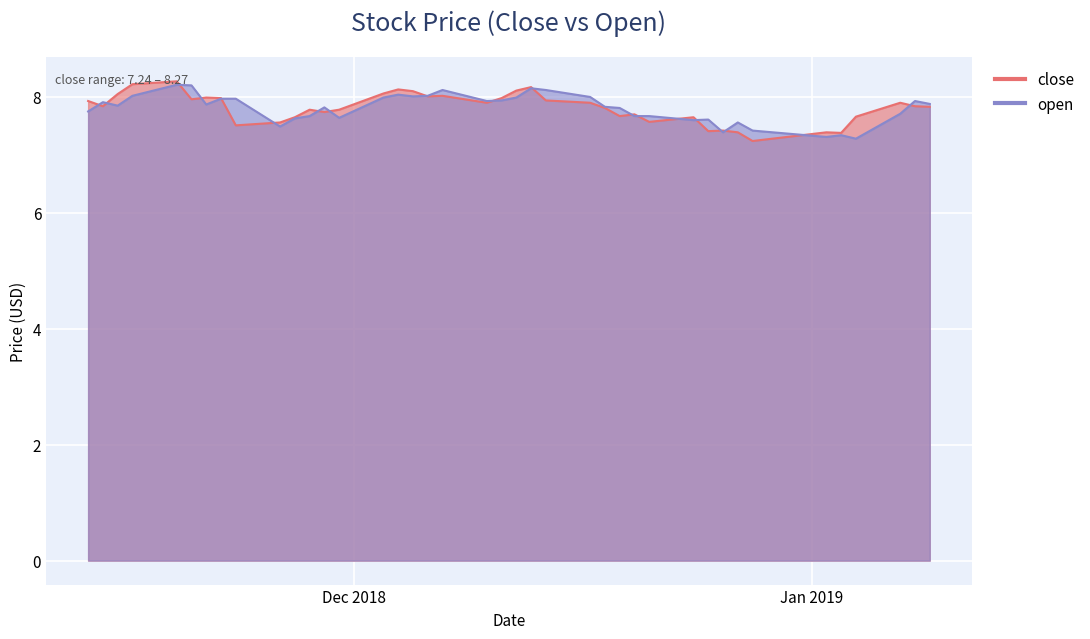

Is the value of close at 2019-01-09 greater than the value of open at 2018-12-10?

No